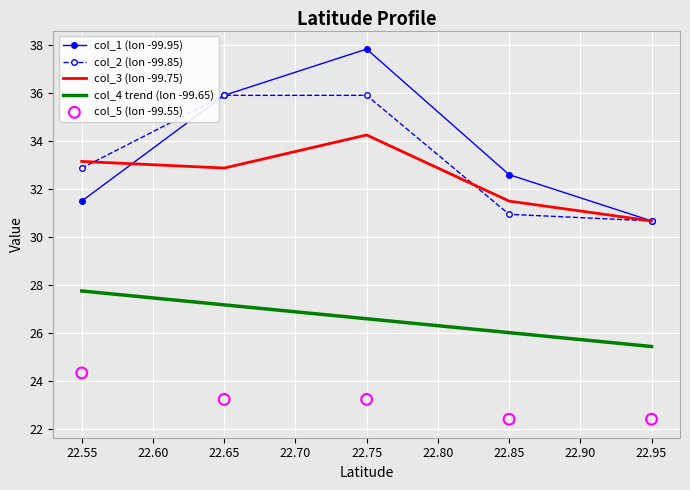

Which series reaches the maximum Y coordinate?

col_1 (lon -99.95)